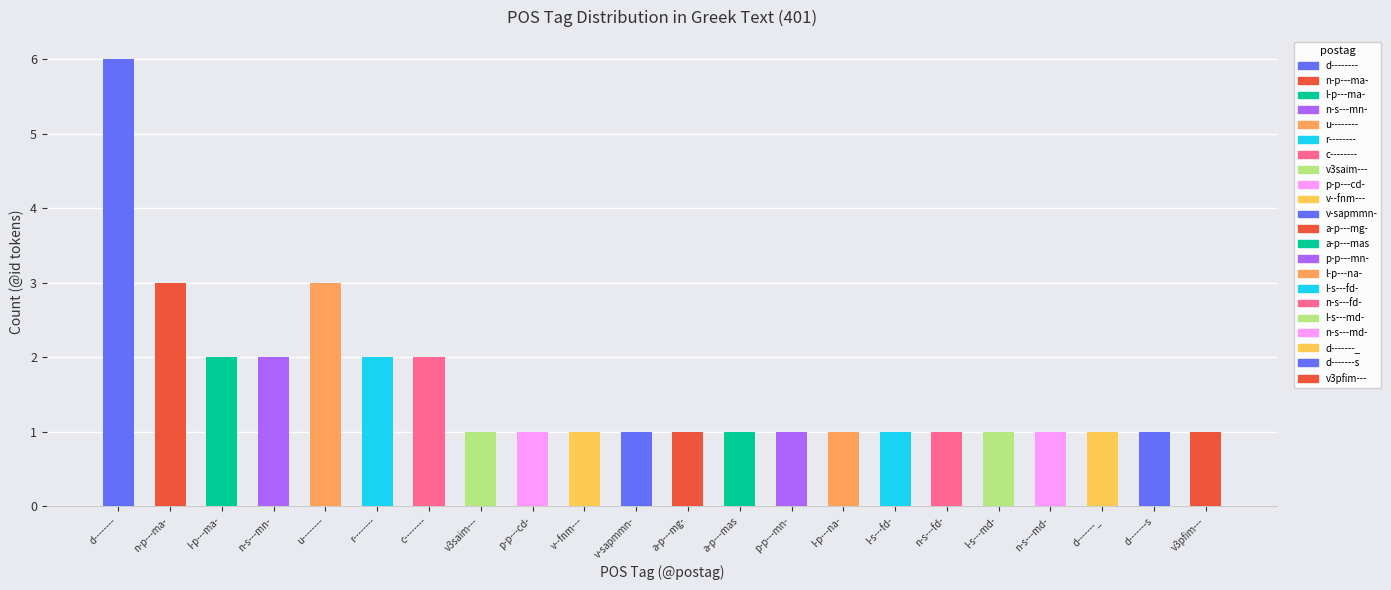

What is the ratio of the value at 5 to the value at 13?

2.0